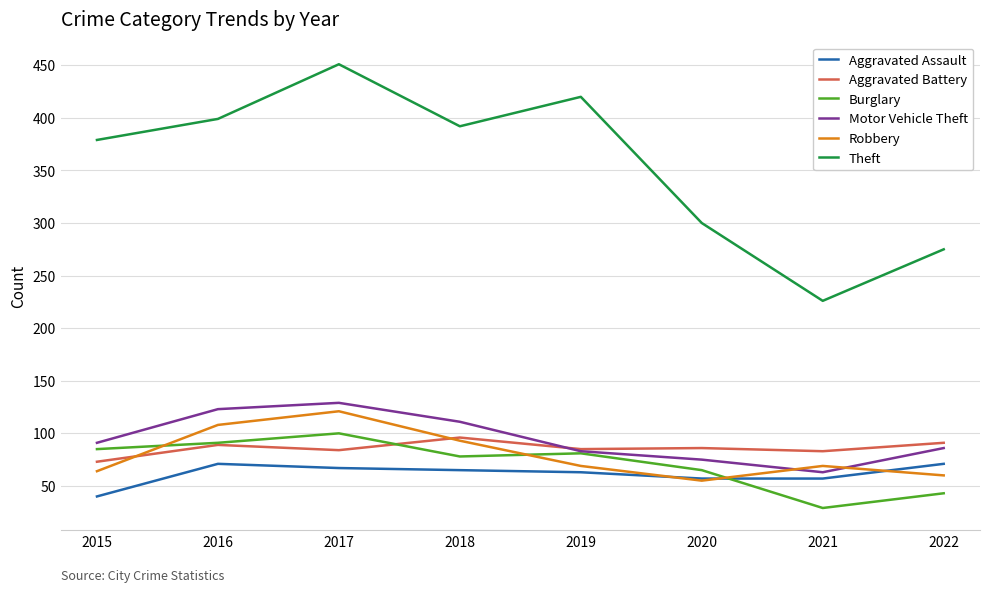

How many lines are shown in the chart?

6